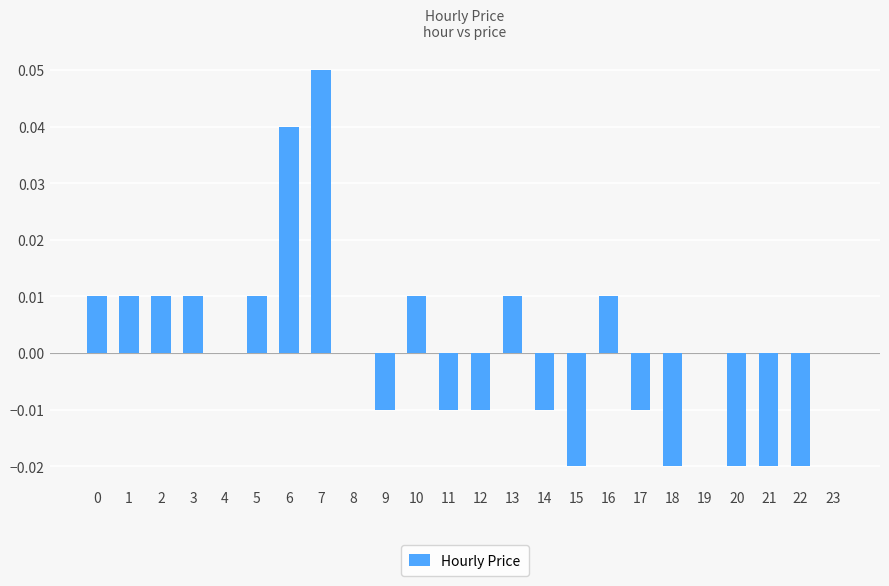

Is it true that the value at 18 is -0.0?

True